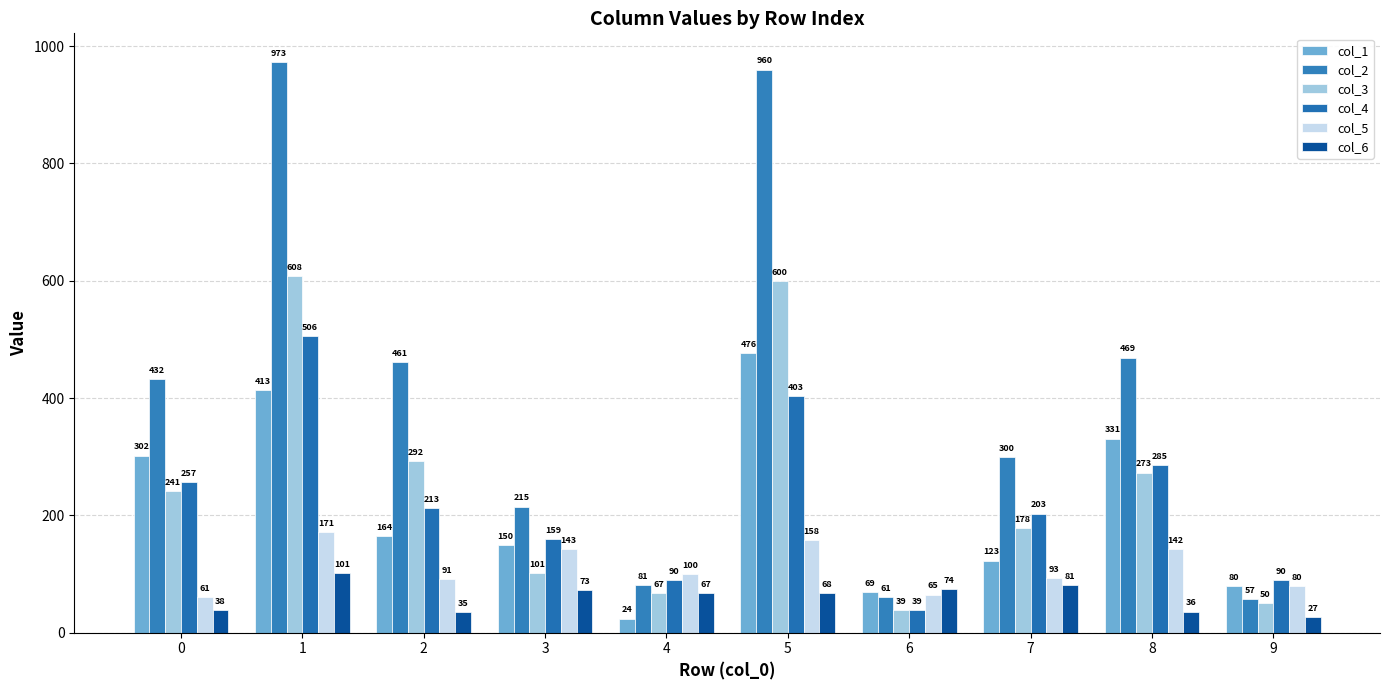

Count the number of data series in this chart.

6